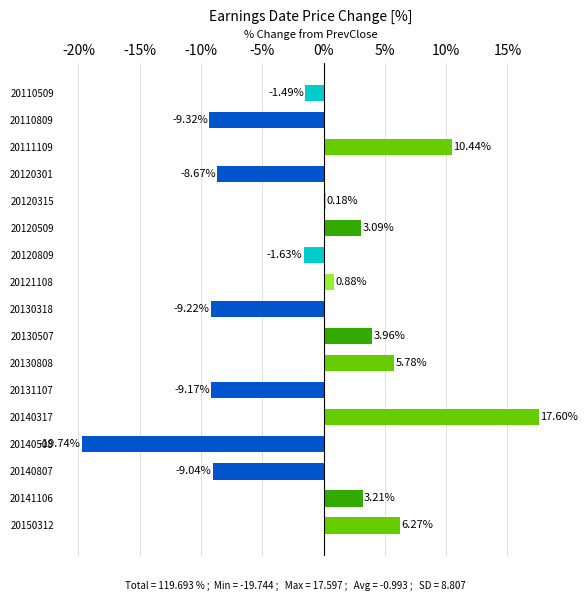

Are the bars horizontal?

Yes